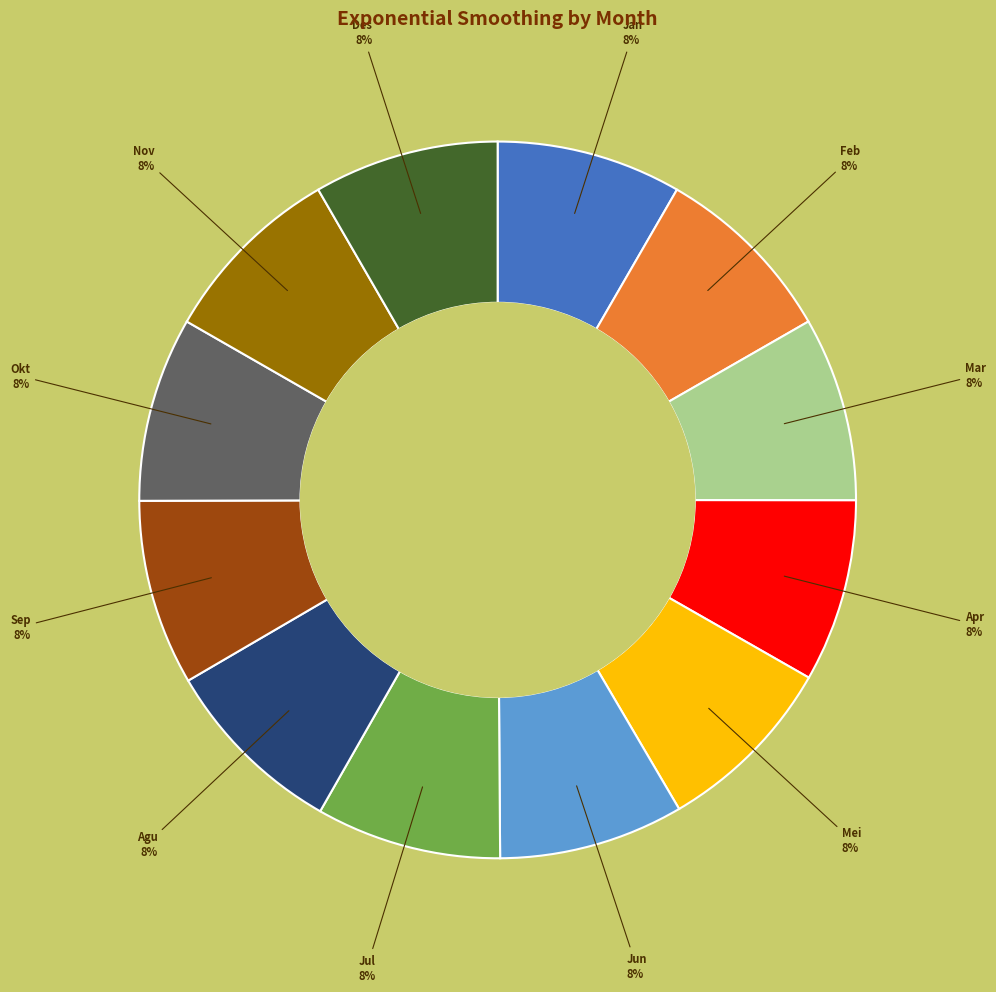

To the nearest percent, what is the average slice percentage?

8%